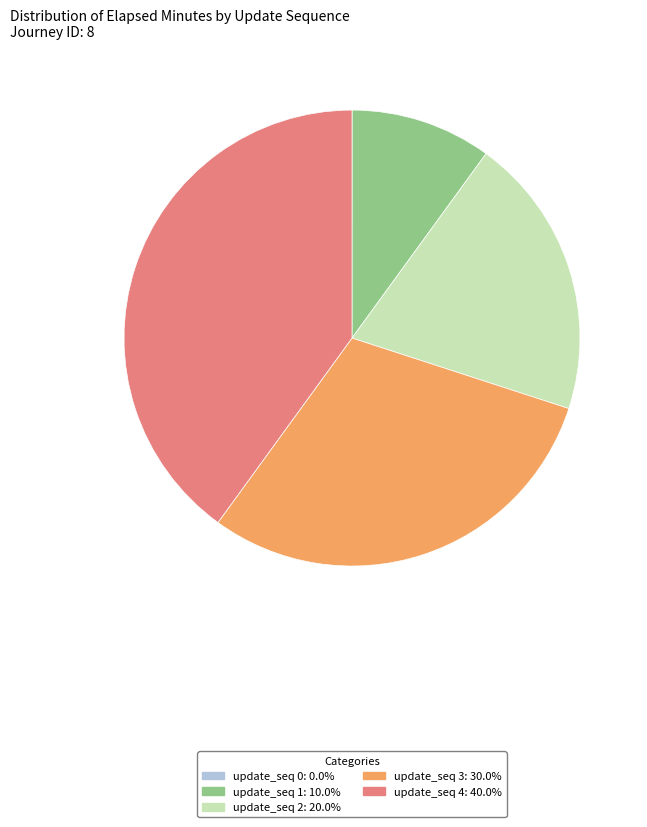

Is there any slice that represents more than half of the pie?

No